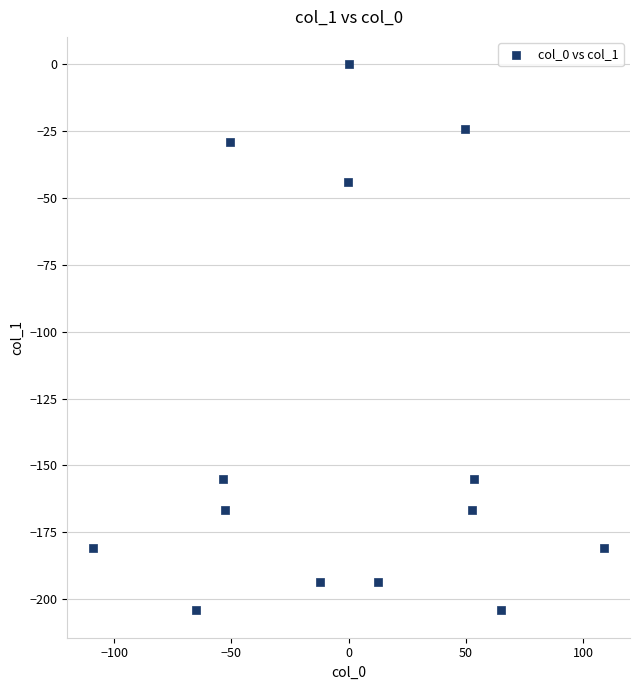

What is the range of Y values (max minus min)?

204.2